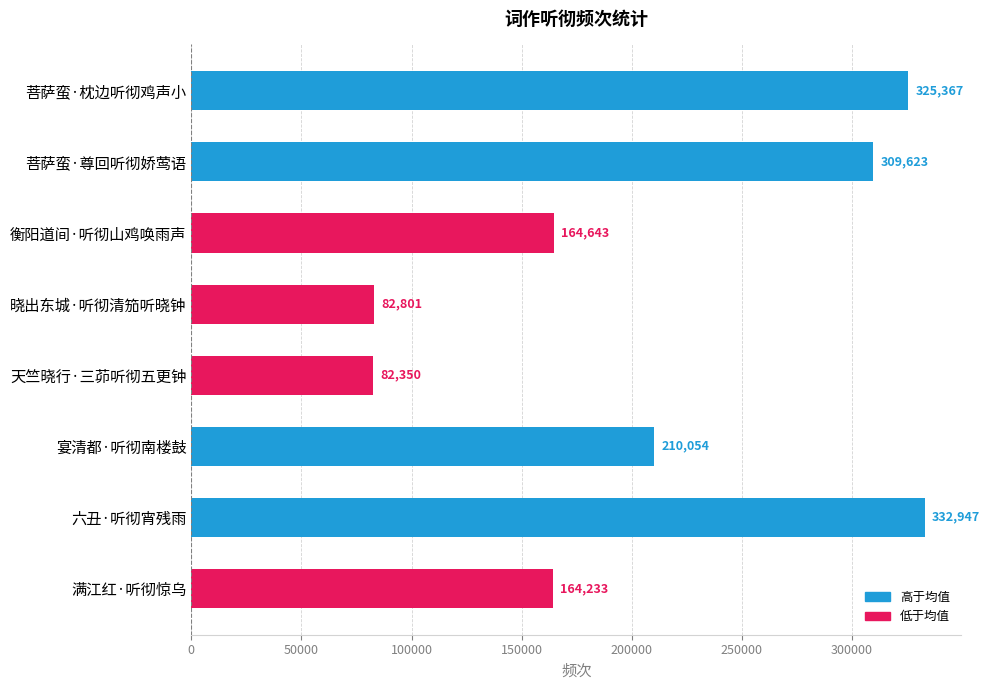

What is the change in value from 晓出东城·听彻清笳听晓钟 to 六丑·听彻宵残雨?

+250146